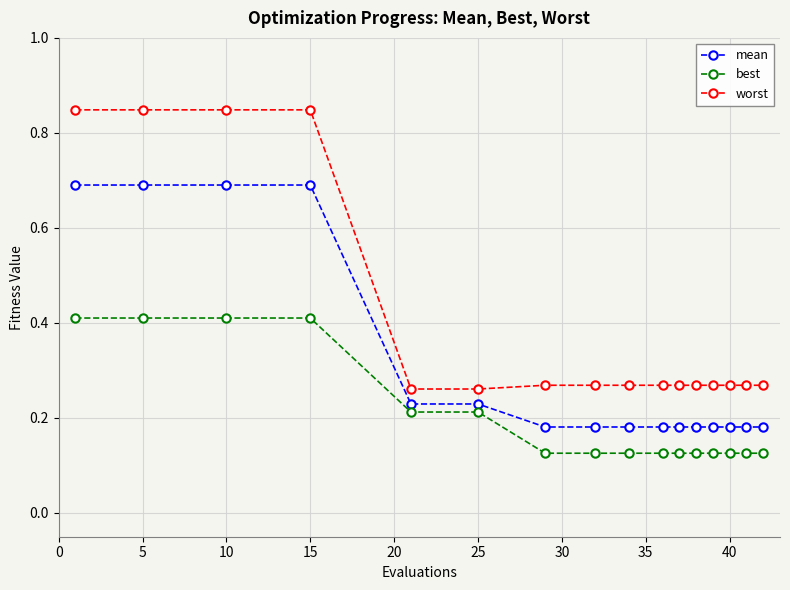

Which series has the largest range (max minus min)?

worst